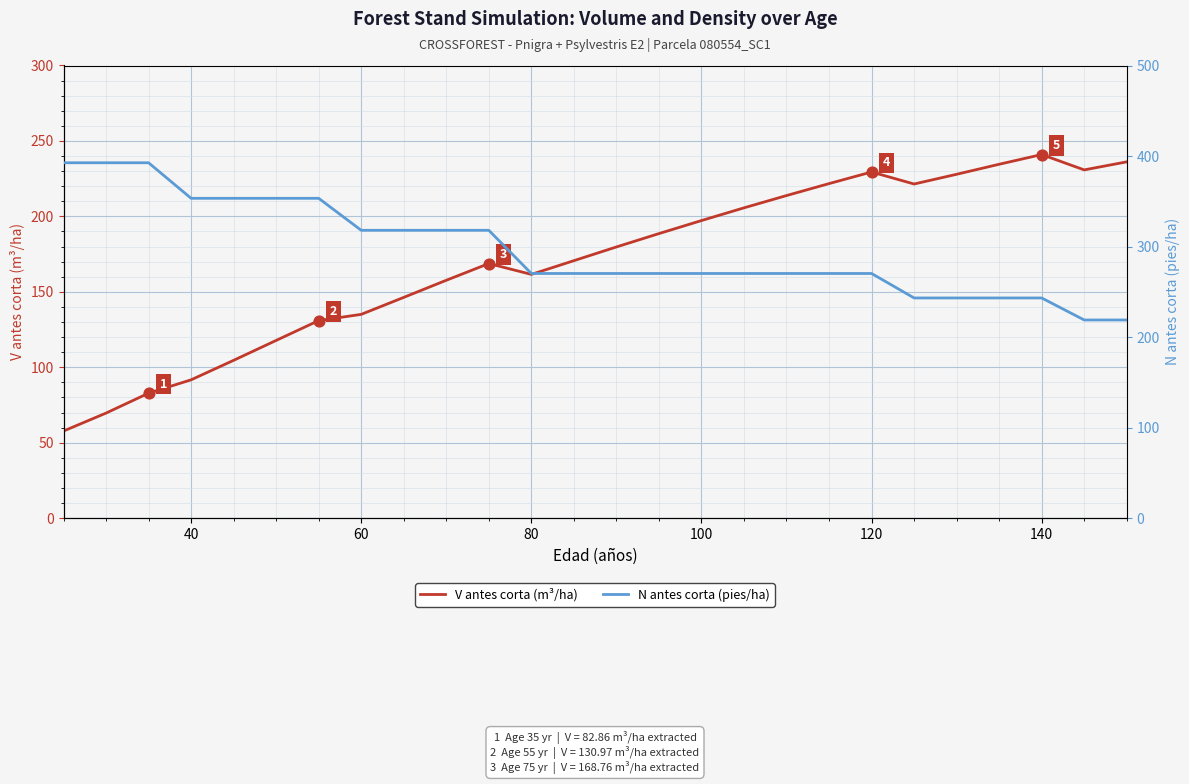

What are all the series names shown in the legend?

V antes corta (m³/ha), N antes corta (pies/ha)